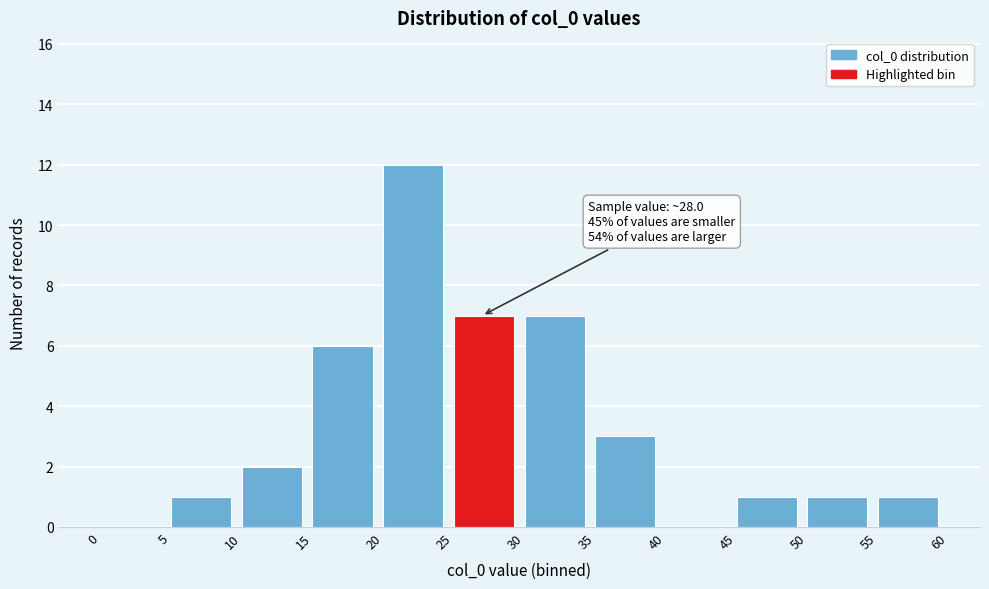

Which range on the x-axis has the tallest bar?

20 to 25